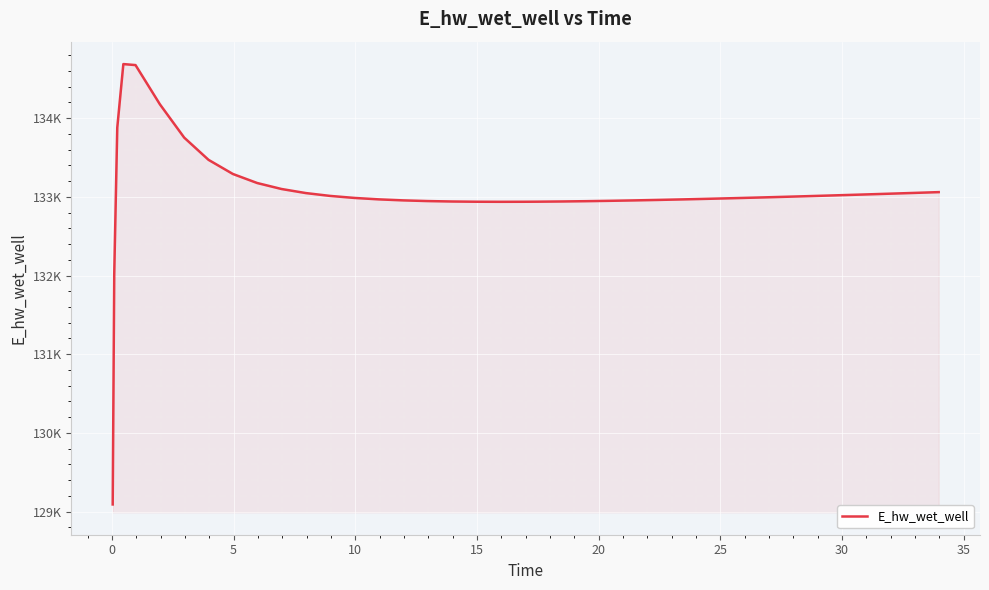

Does the chart have visible grid lines?

Yes